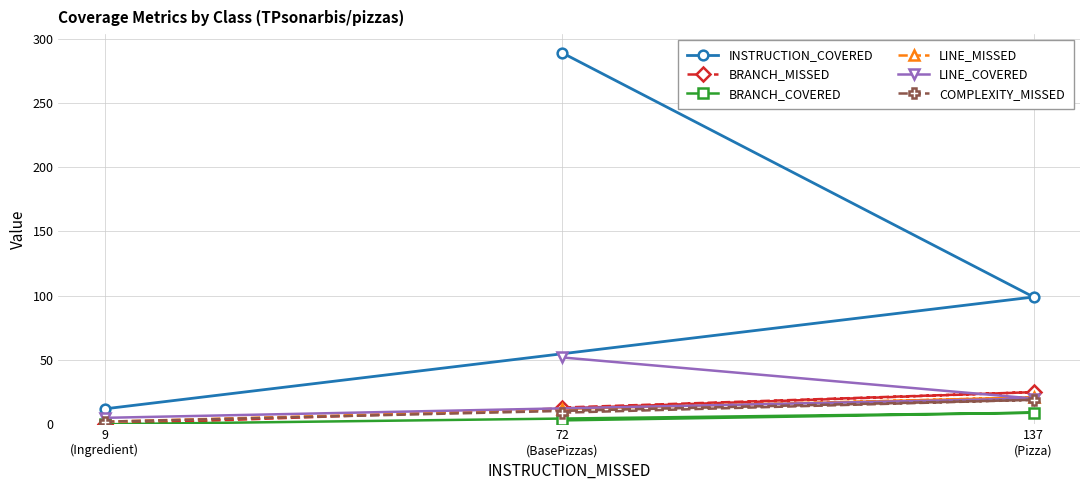

List the series in order of their peak value, highest first.

INSTRUCTION_COVERED, LINE_COVERED, BRANCH_MISSED, LINE_MISSED, COMPLEXITY_MISSED, BRANCH_COVERED